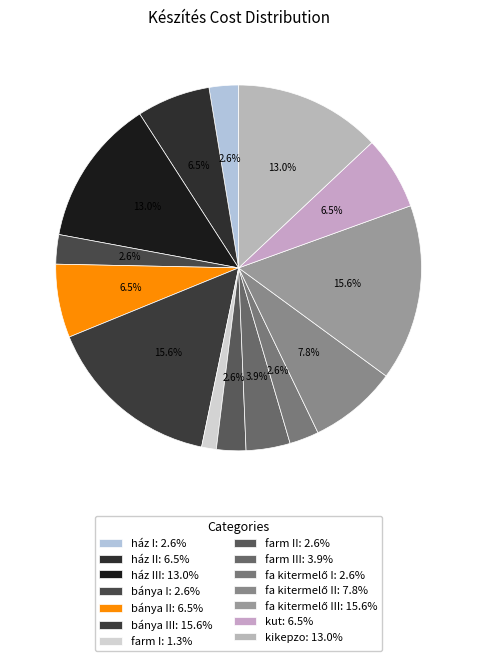

Which slice is the largest?

bánya III